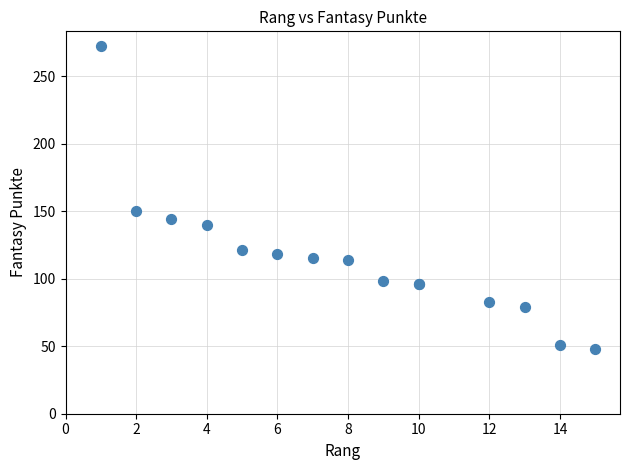

What Y value in the scatter plot is closest to 160?

150